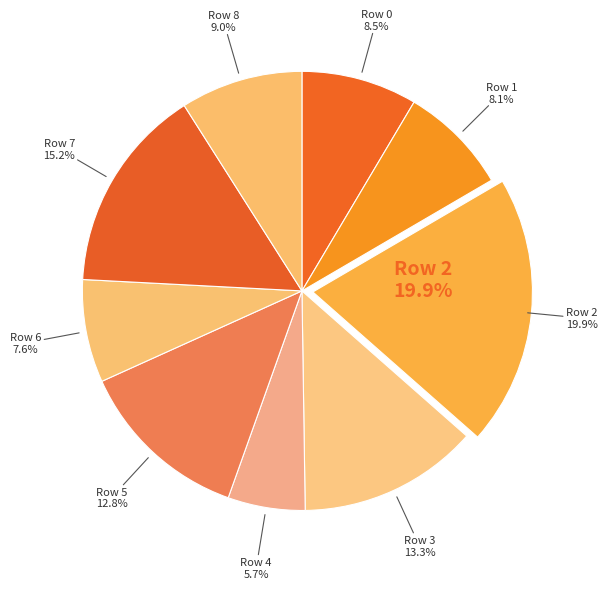

Does any single category account for the majority?

No